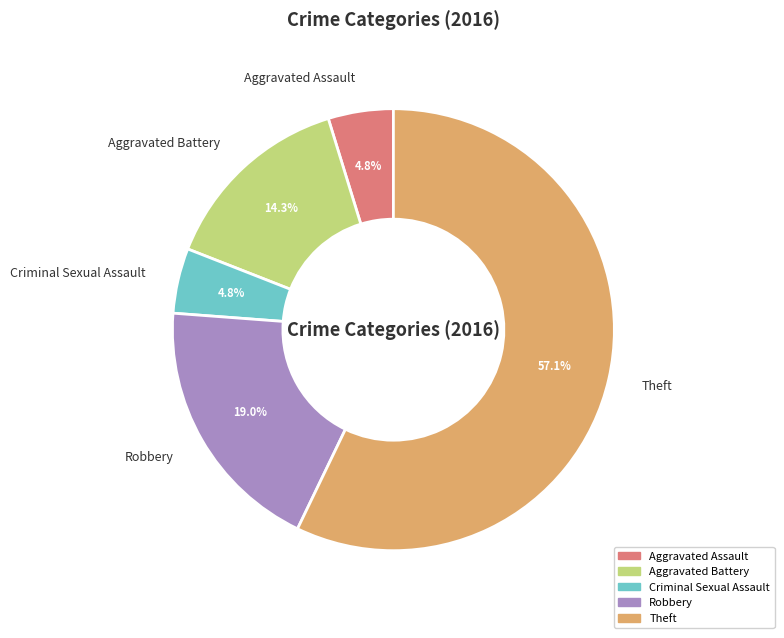

To the nearest percent, what is the difference between the Theft and Criminal Sexual Assault slice percentages?

52%